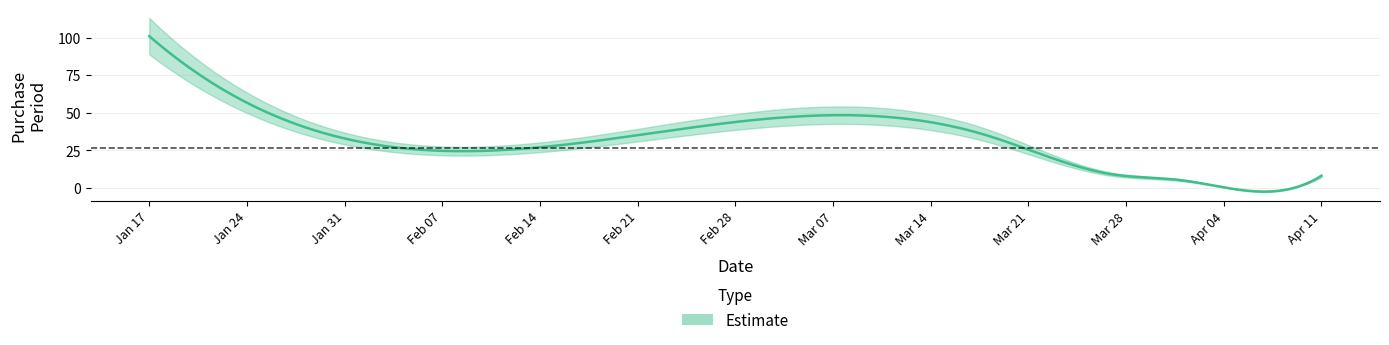

The value at 2017-04-03 is 2. True or false?

True